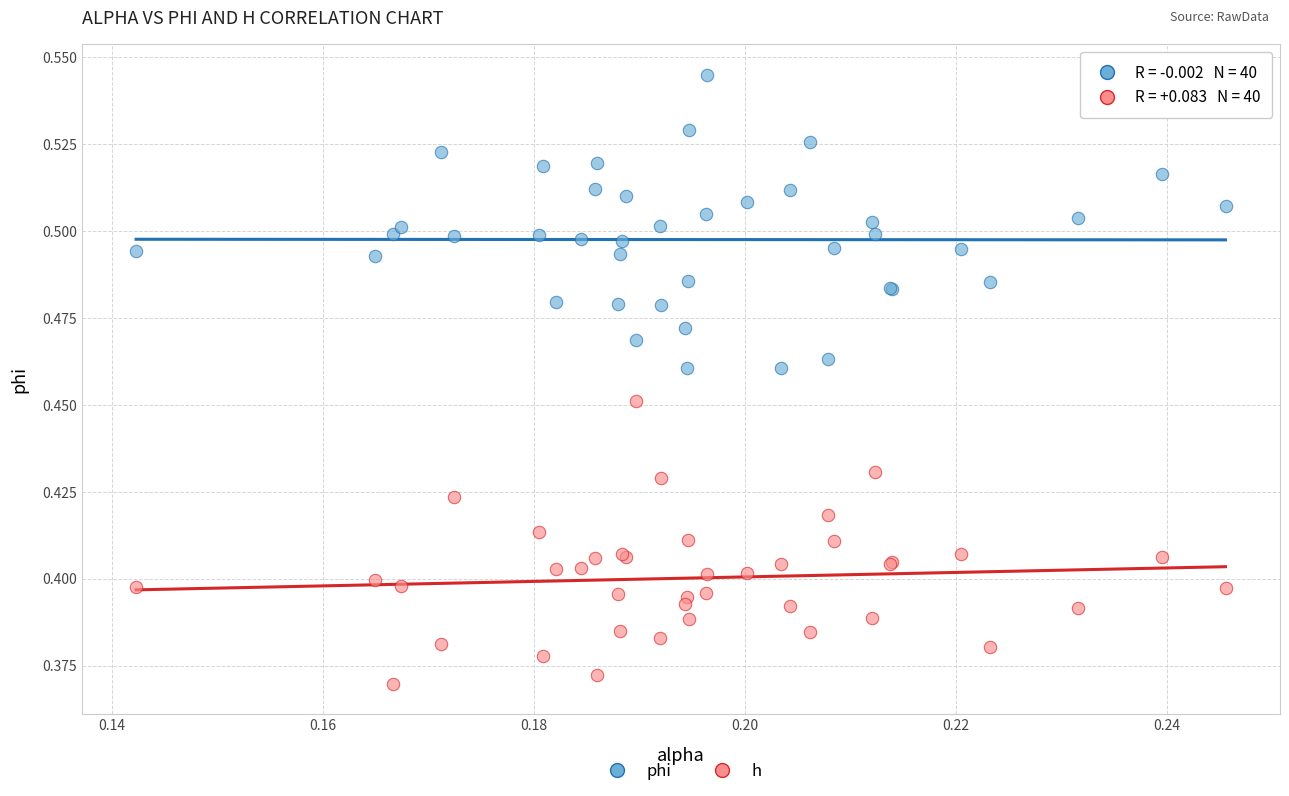

Which series contains the lowest Y value?

h